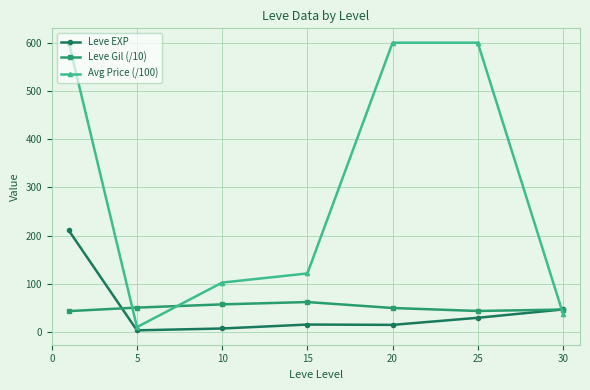

What is the maximum value shown in the chart?

600.0